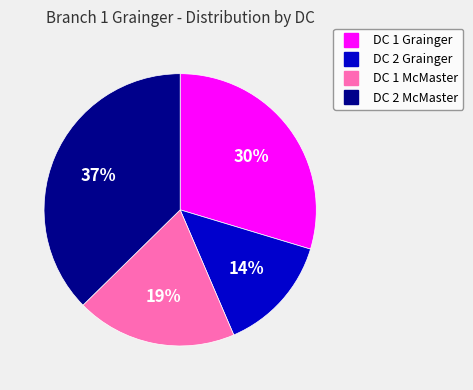

Is it true that DC 1 Grainger is 19% of the pie?

False